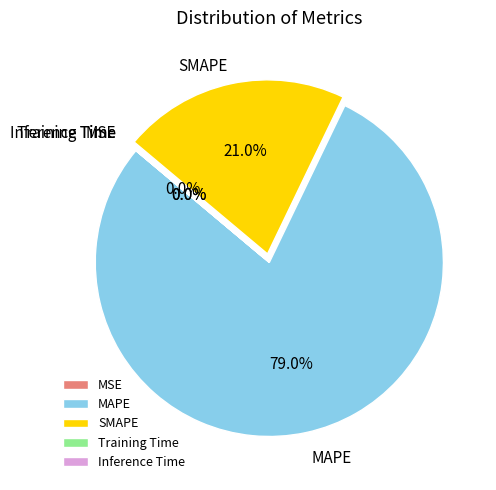

What portion of the pie excludes SMAPE?

79.0%